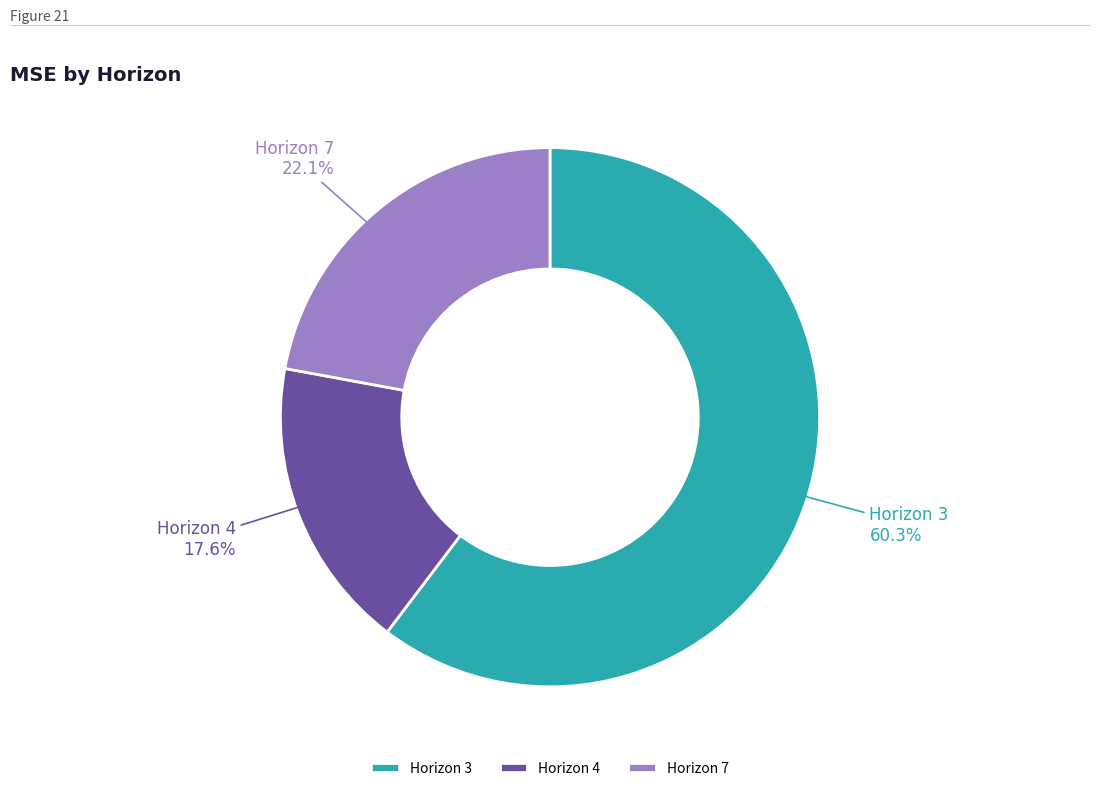

How many slices are in this pie chart?

3